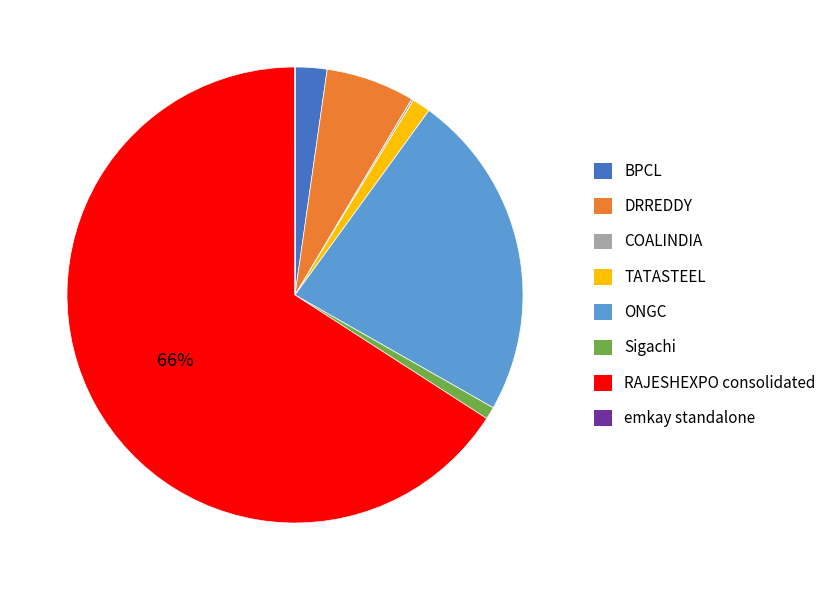

True or false: ONGC accounts for 9% of the total.

False